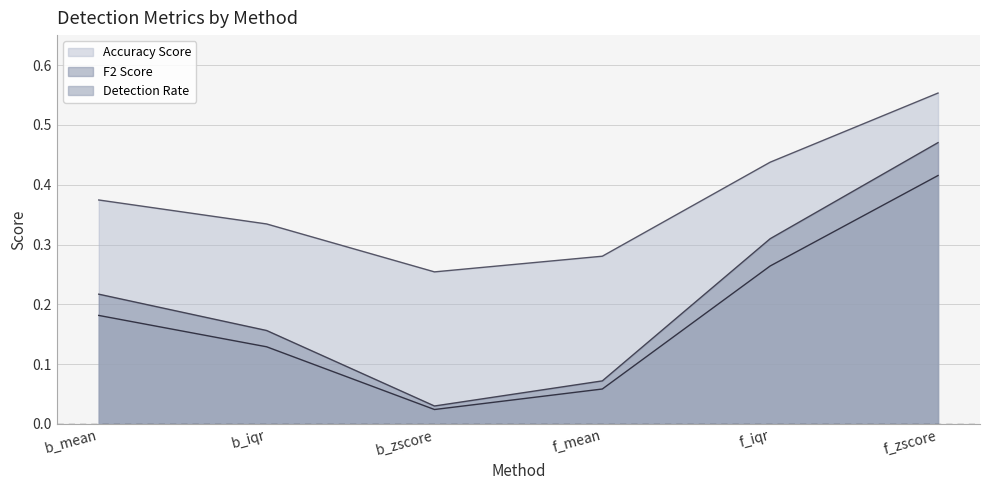

How many lines are shown in the chart?

3